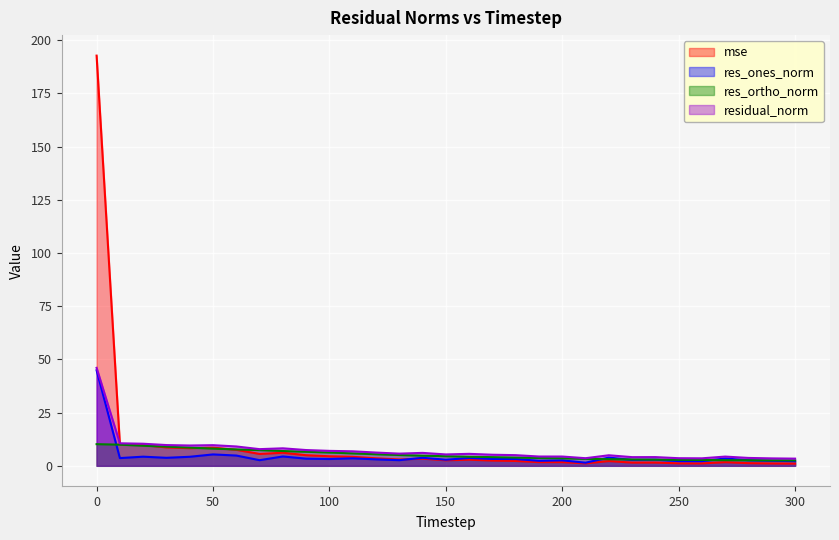

Rank the series by their maximum value, from lowest to highest.

res_ortho_norm, res_ones_norm, residual_norm, mse